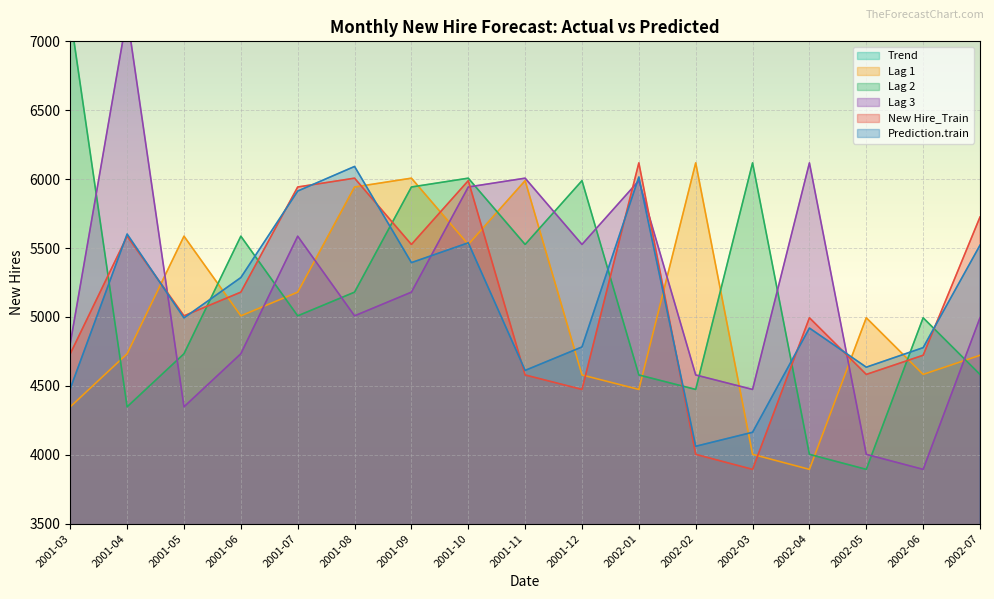

Which label corresponds to the smallest value in the chart?

2001-03